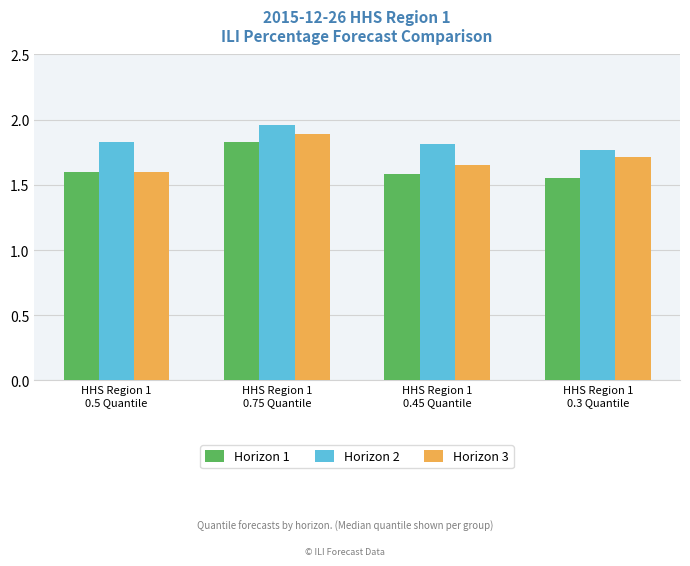

Rank the series by their average value, from highest to lowest.

Horizon 2, Horizon 3, Horizon 1